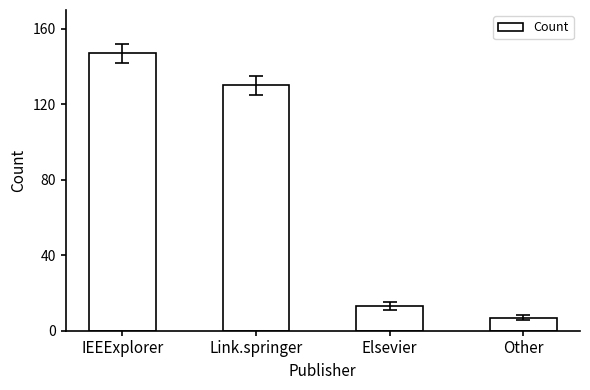

The value at Elsevier is 13. True or false?

True